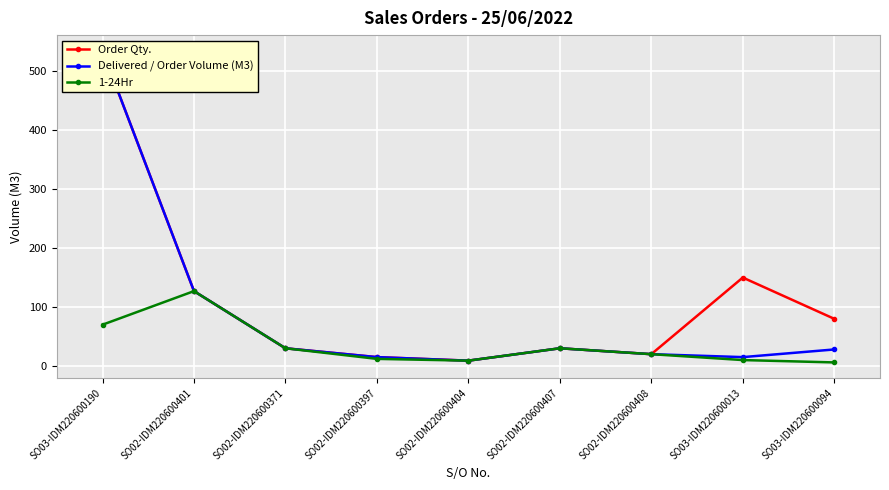

List the series in order of their peak value, highest first.

Order Qty., Delivered / Order Volume (M3), 1-24Hr